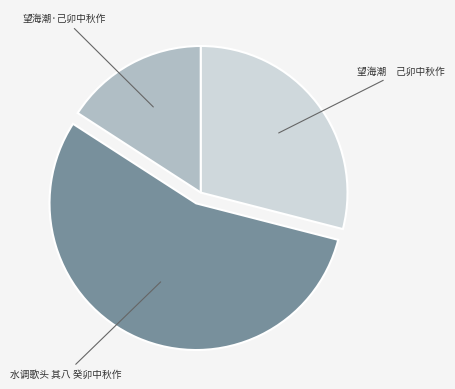

Is there any slice that represents more than half of the pie?

Yes